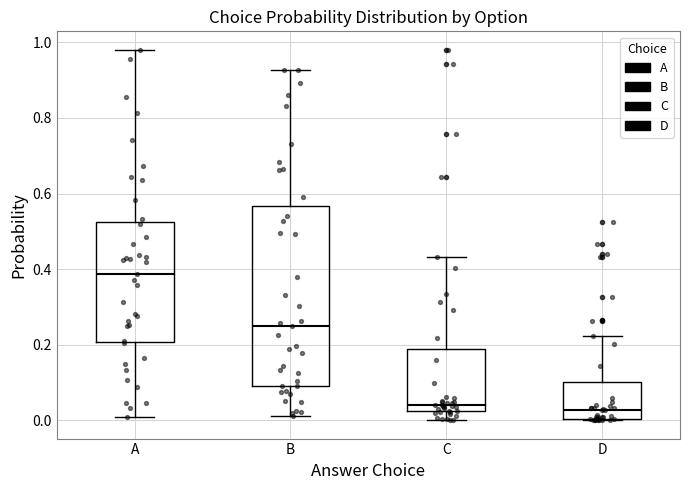

Where is the lower edge of the box for B on the y-axis? The values are not printed on the chart, so give them approximately, as read against the axis.

0.08